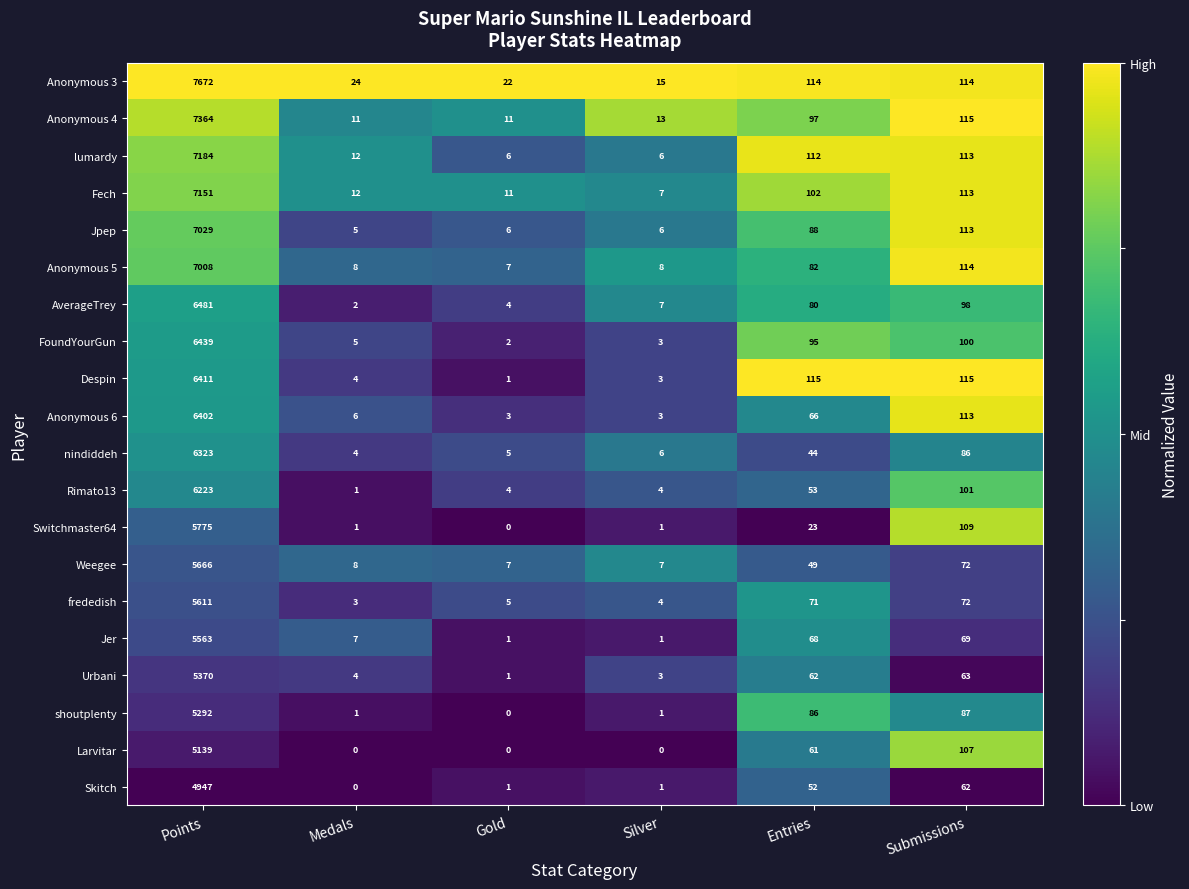

How many data points in Anonymous 3 are less than 114?

3